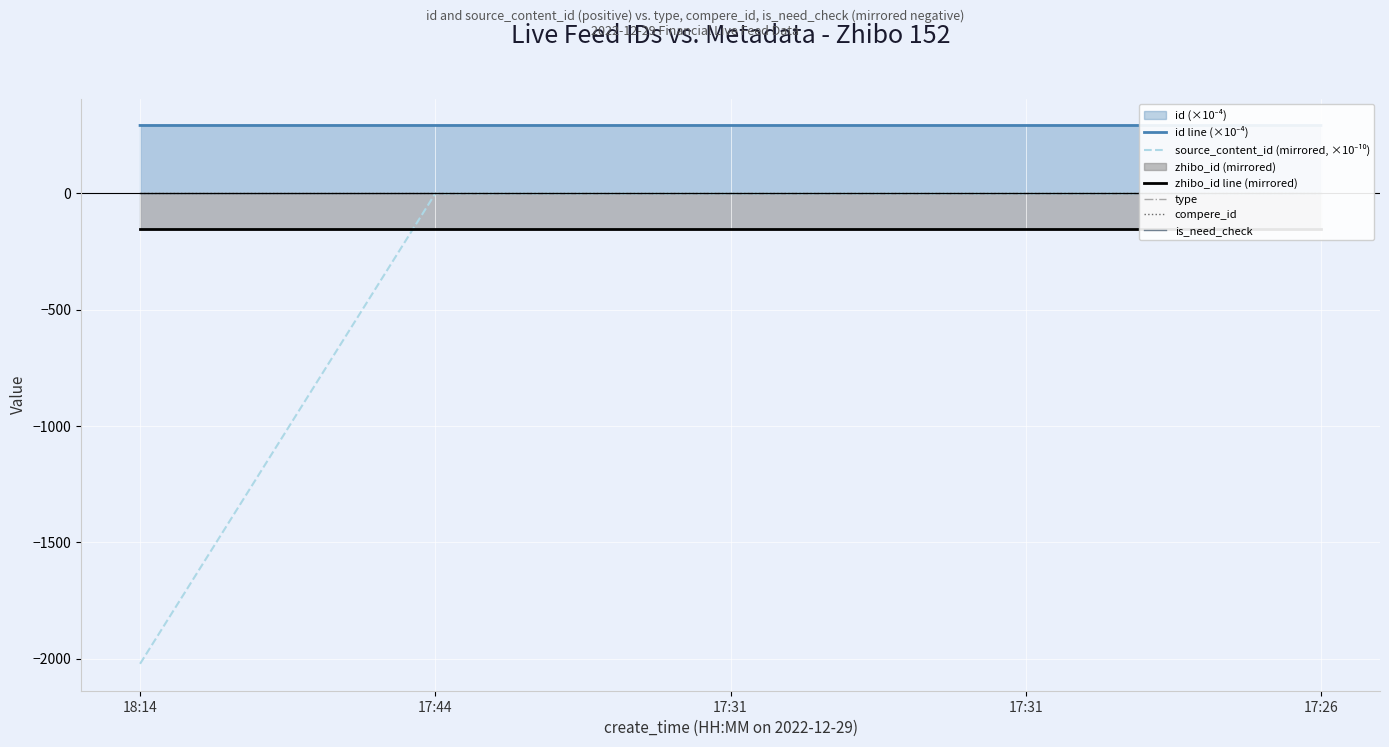

Where is type nearest to the value 0?

18:14